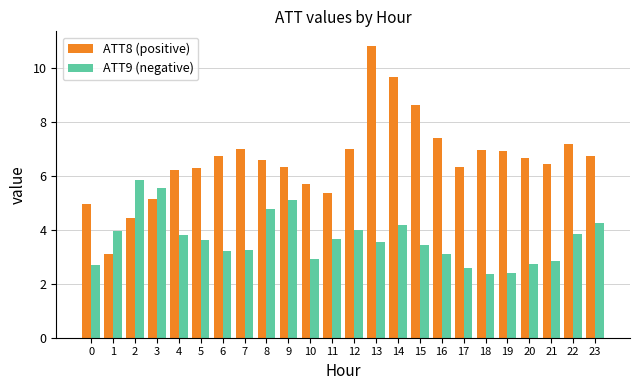

The value of ATT8 (positive) at 8 is 2.8. True or false?

False